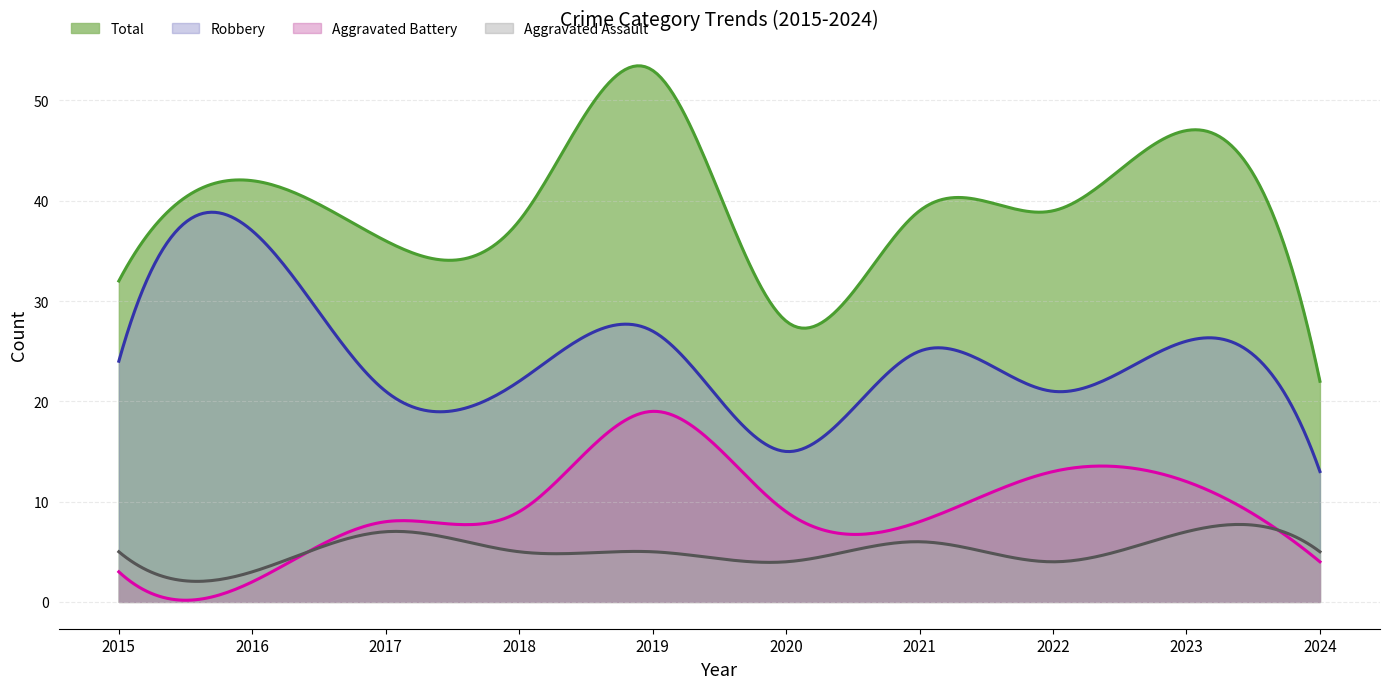

Which label corresponds to the largest value in the chart?

2019